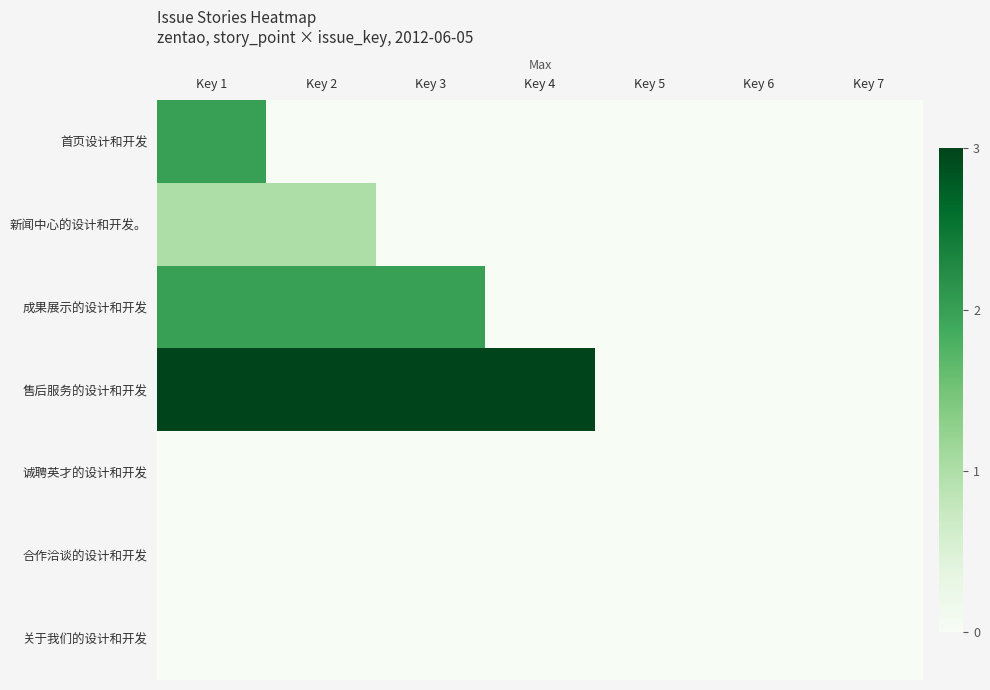

List the series in order of their peak value, highest first.

售后服务的设计和开发, 首页设计和开发, 成果展示的设计和开发, 新闻中心的设计和开发。, 诚聘英才的设计和开发, 合作洽谈的设计和开发, 关于我们的设计和开发